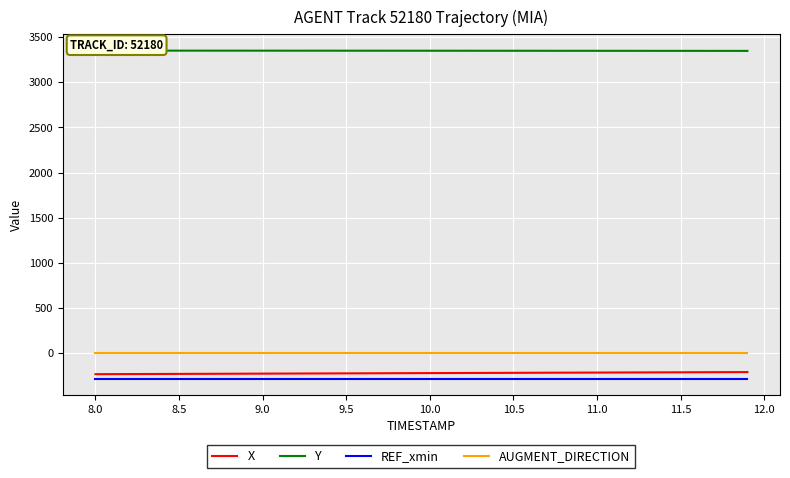

True or false: X and REF_xmin cross at least once.

False